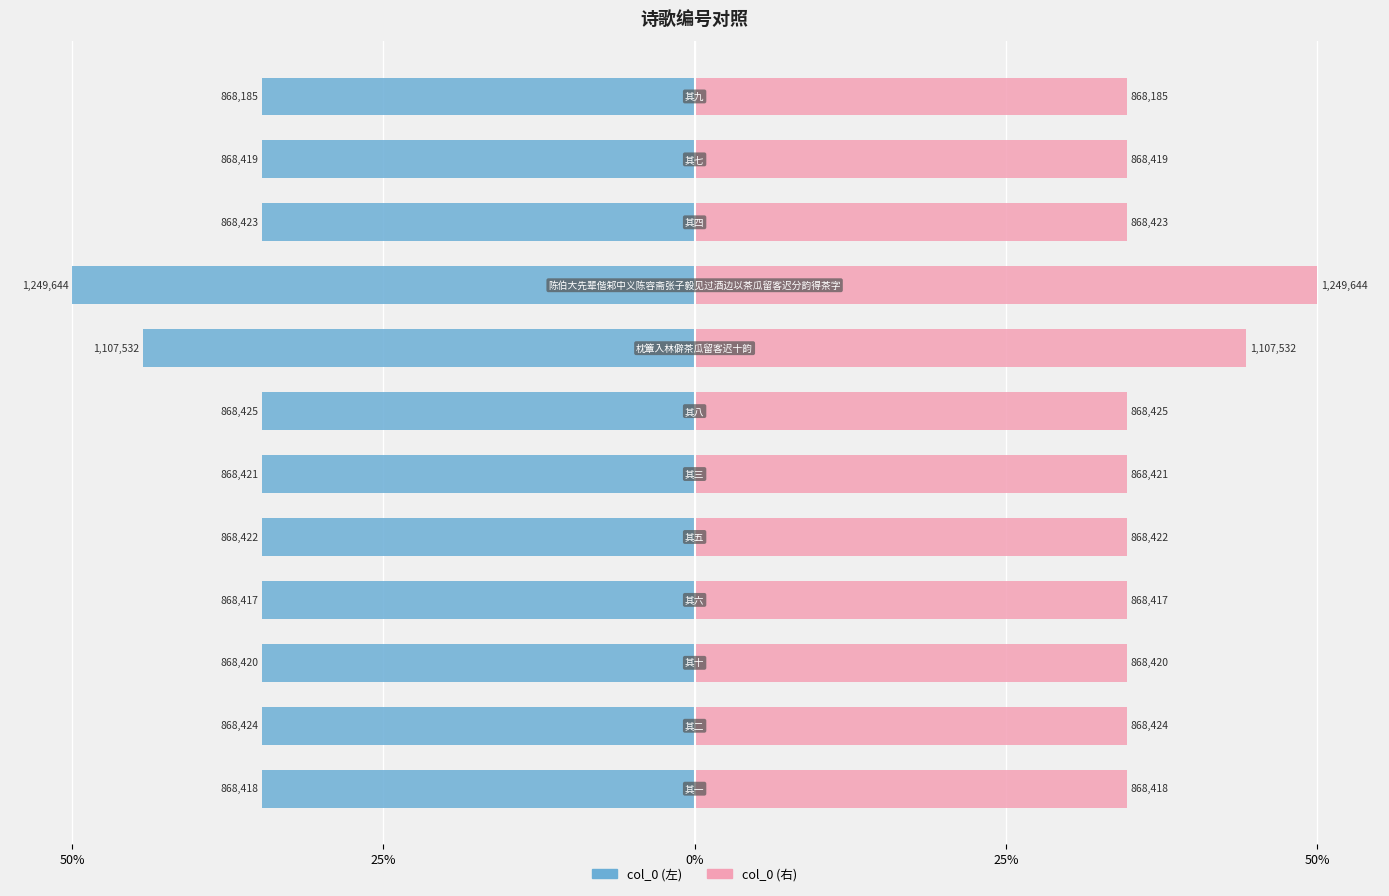

What are all the series names shown in the legend?

col_0 (左), col_0 (右)